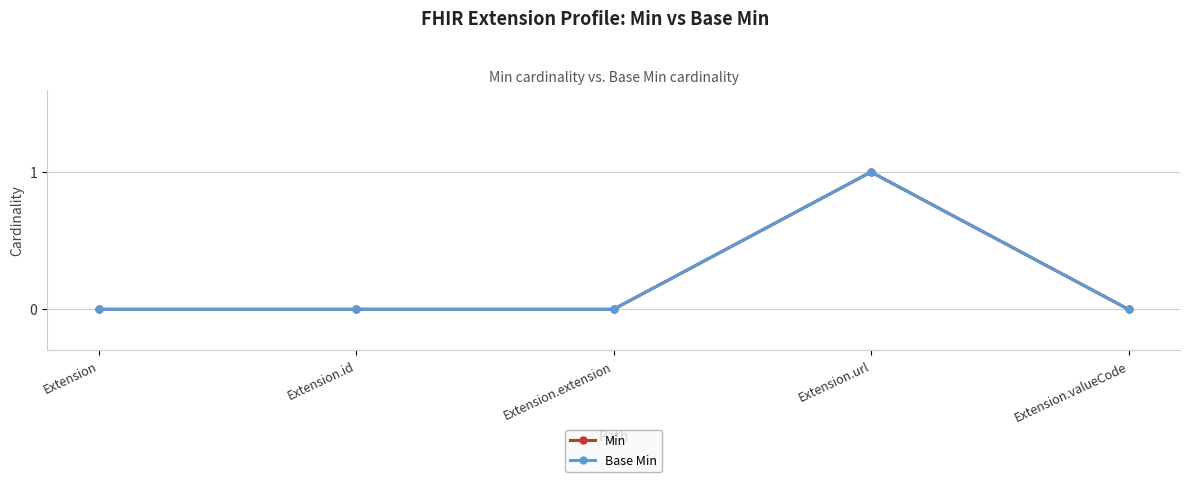

True or false: Base Min and Min cross at least once.

False